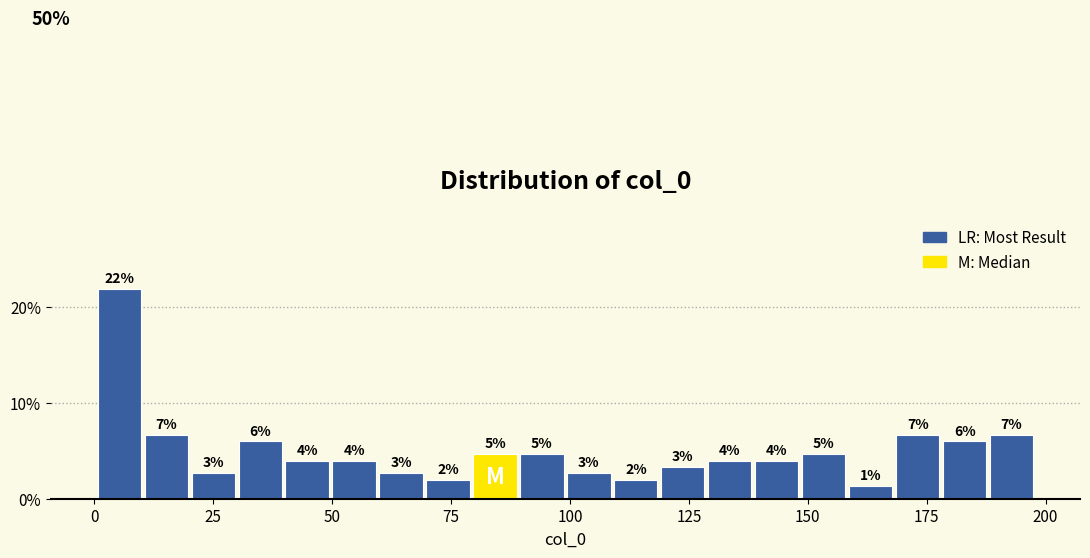

Read against the x-axis, roughly where is the centre of the tallest bar?

5